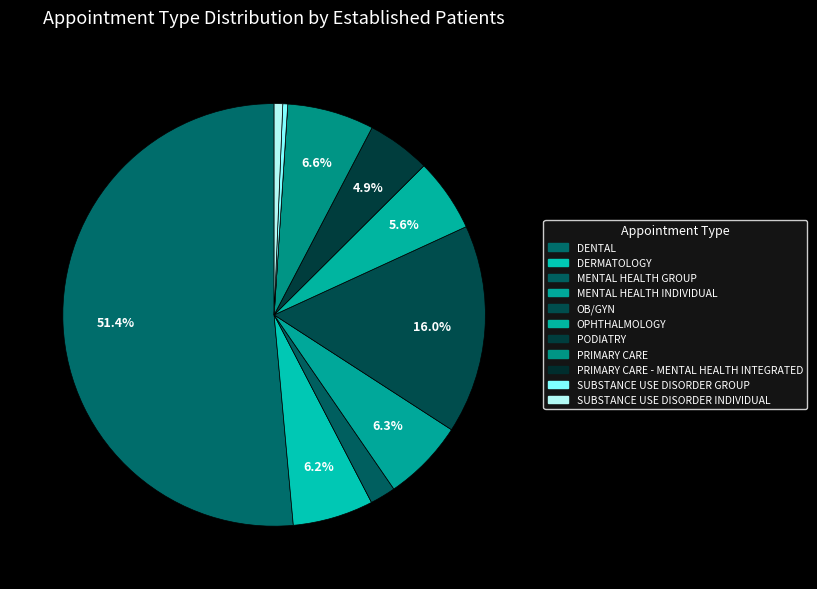

Which slice is the largest?

DENTAL